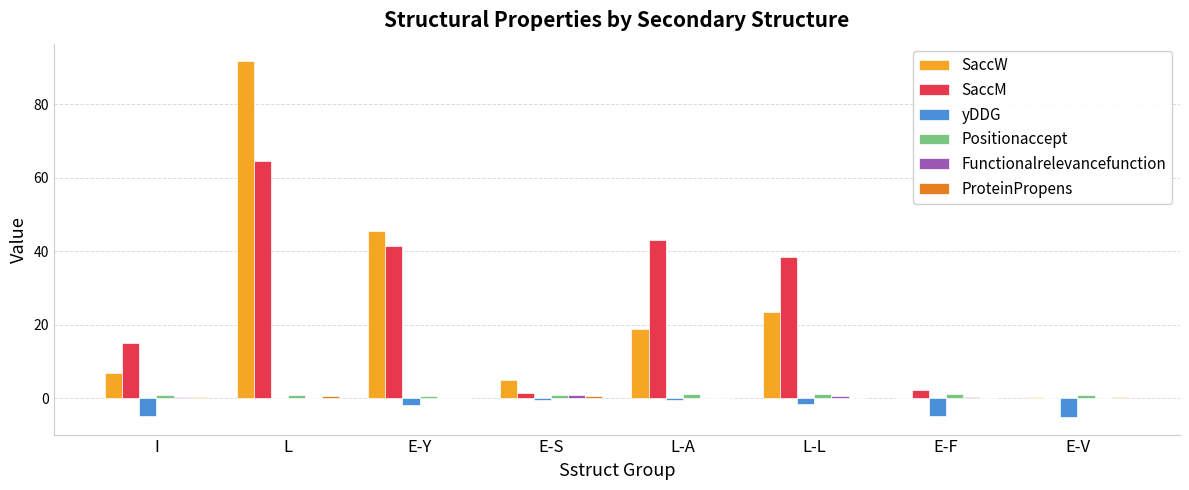

How many values in the SaccW series exceed 18?

4